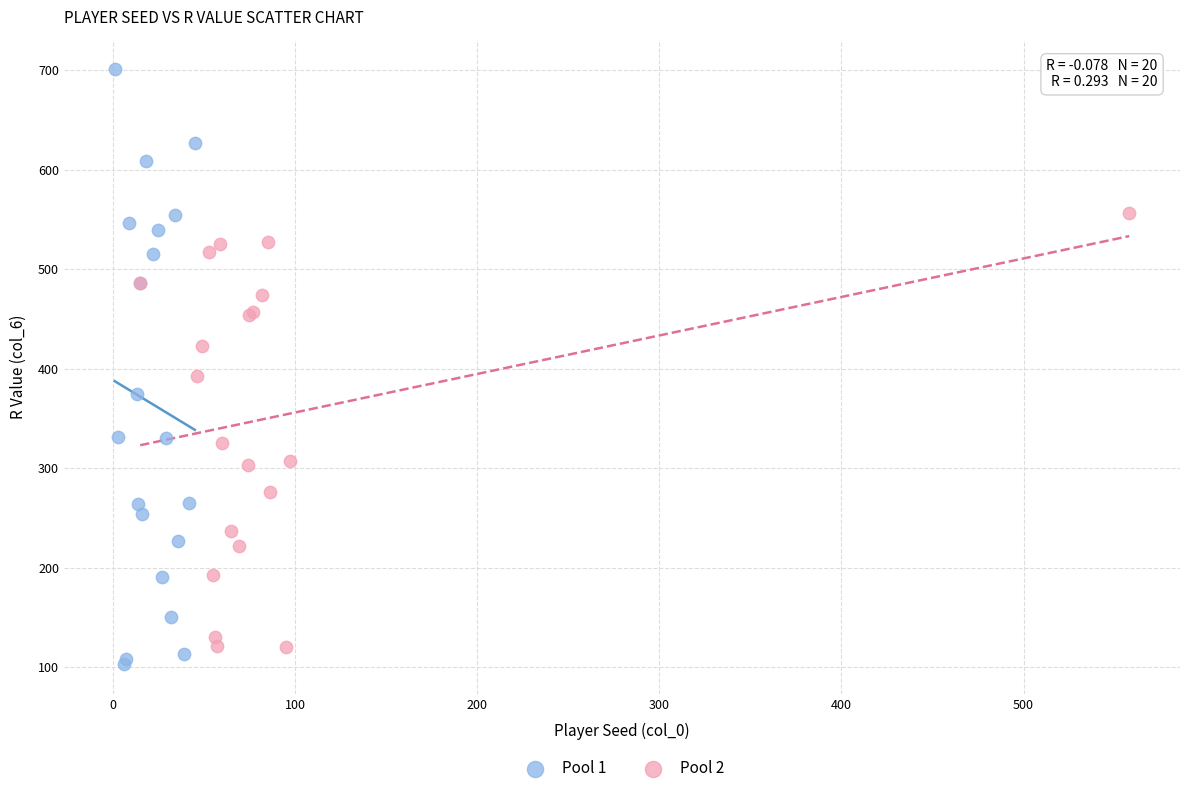

Which series reaches the maximum Y coordinate?

Pool 1